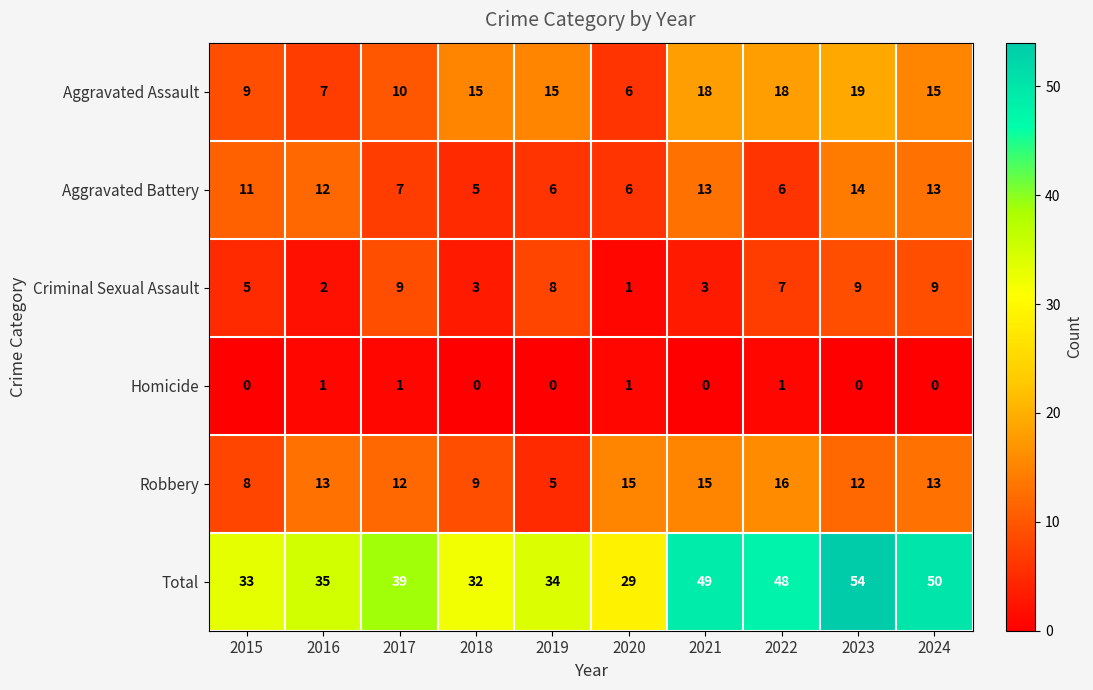

Rank the series at 2022 from lowest to highest value.

Homicide, Aggravated Battery, Criminal Sexual Assault, Robbery, Aggravated Assault, Total